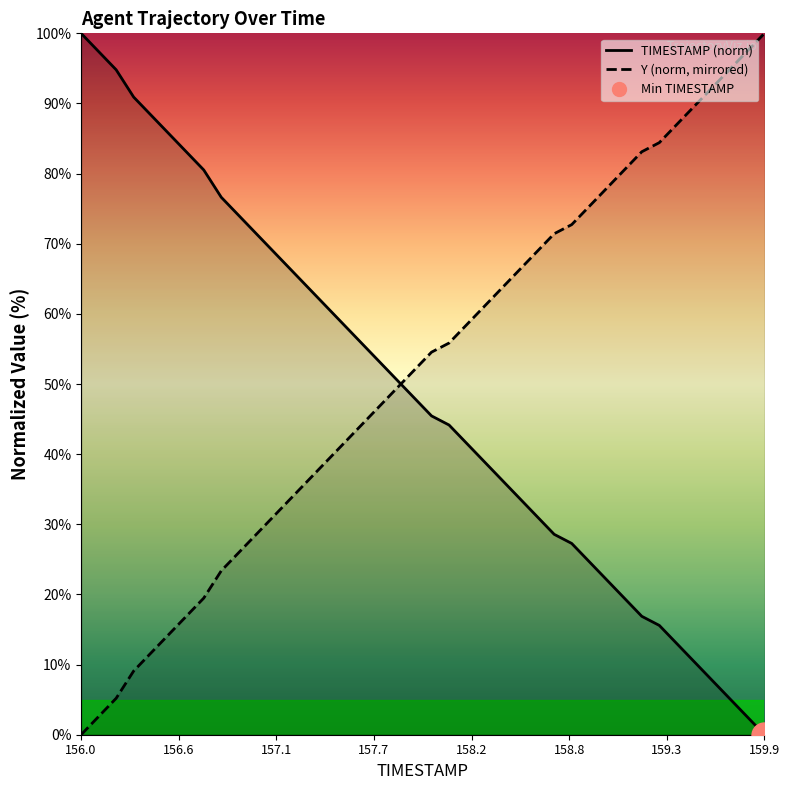

What is the label of the 18th point from the left?

157.7